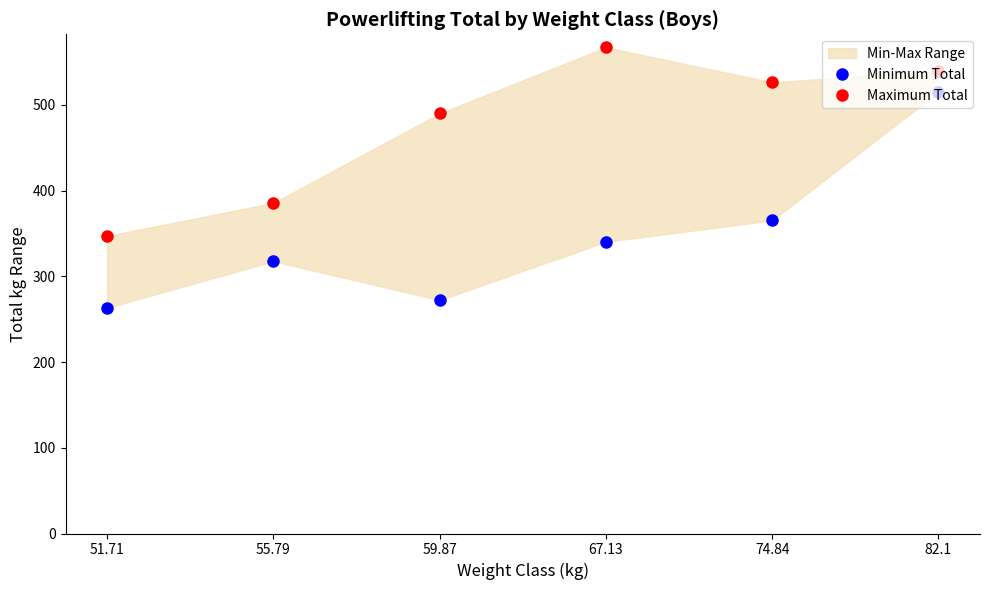

True or false: Maximum Total and Minimum Total cross at least once.

False